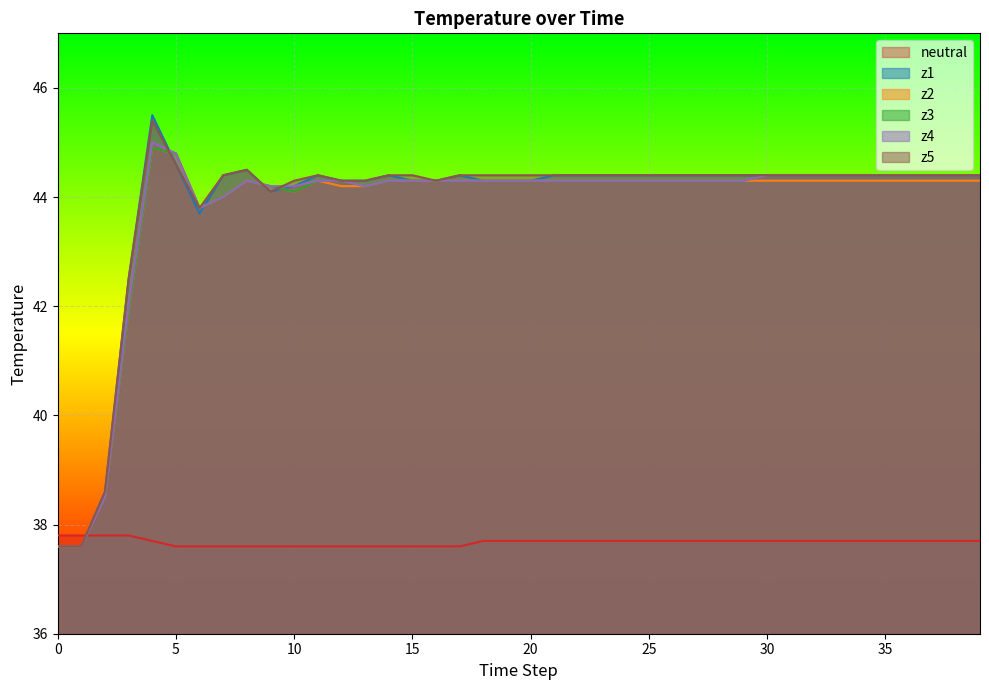

What are all the series names shown in the legend?

neutral, z1, z2, z3, z4, z5